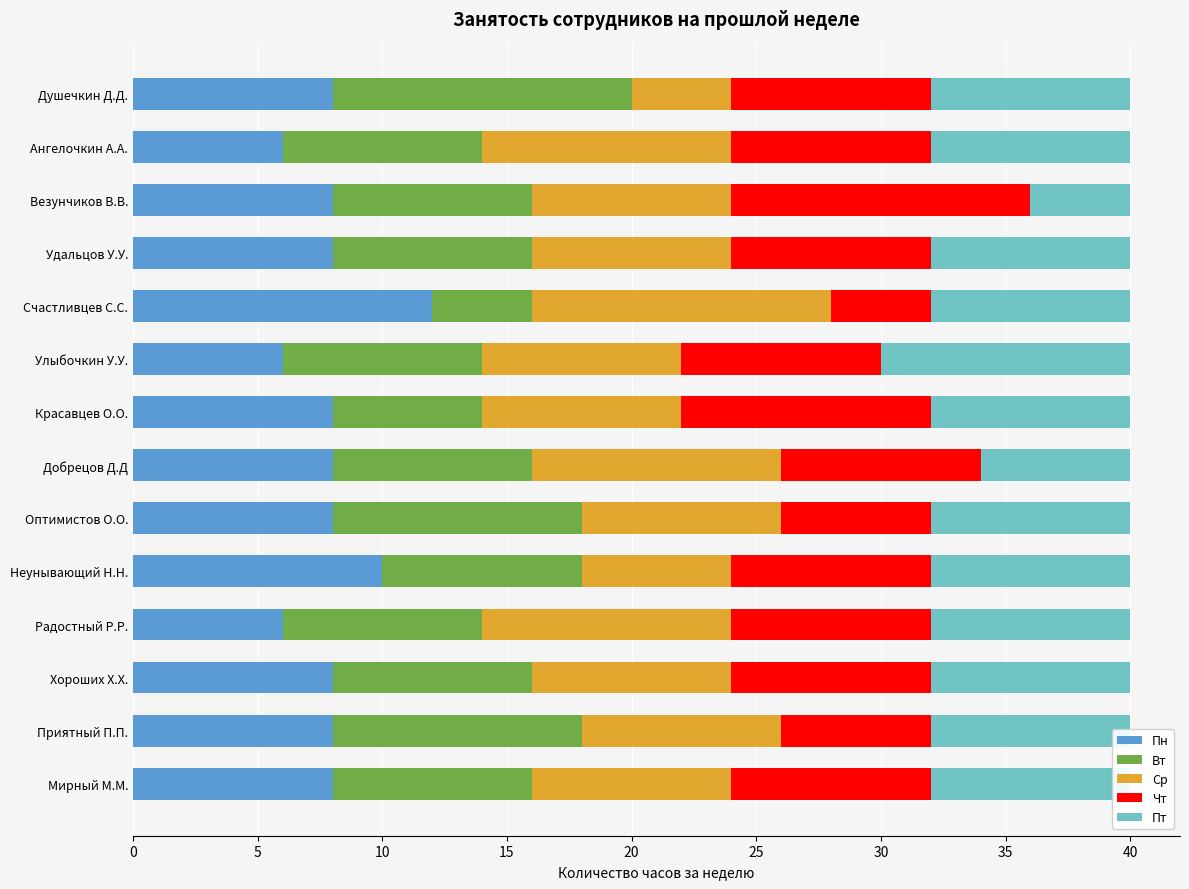

The Пн series shows 6 at Ангелочкин А.А.. True or false?

True